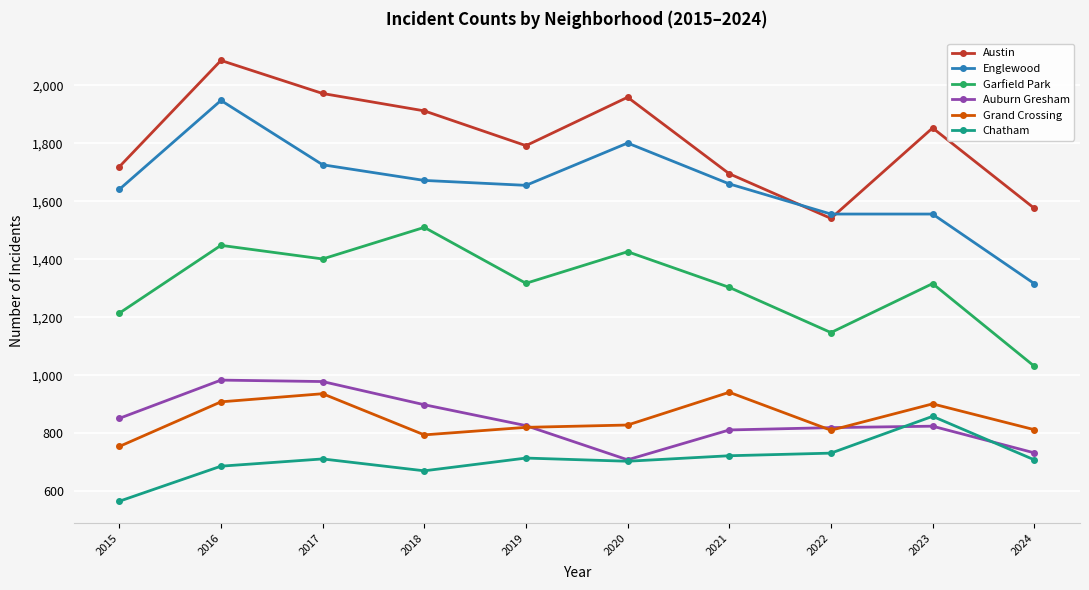

At which category does Garfield Park reach its first local valley?

2017